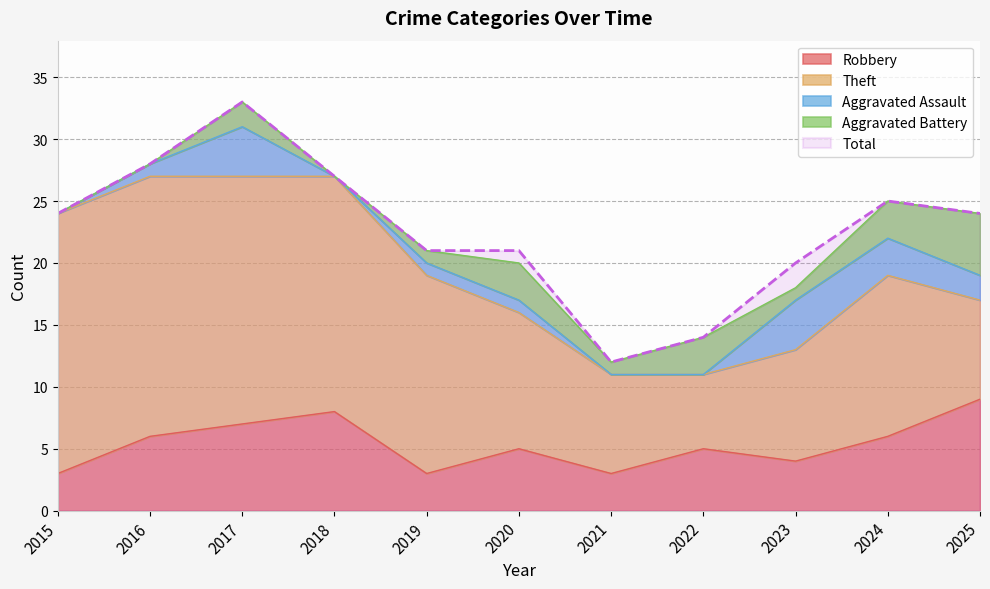

Reading left to right, what are all the values shown in this chart?

Robbery: 2015=3	2016=6	2017=7	2018=8	2019=3	2020=5	2021=3	2022=5	2023=4	2024=6	2025=9
Theft: 2015=21	2016=21	2017=20	2018=19	2019=16	2020=11	2021=8	2022=6	2023=9	2024=13	2025=8
Aggravated Assault: 2015=0	2016=1	2017=4	2018=0	2019=1	2020=1	2021=0	2022=0	2023=4	2024=3	2025=2
Aggravated Battery: 2015=0	2016=0	2017=2	2018=0	2019=1	2020=3	2021=1	2022=3	2023=1	2024=3	2025=5
Total: 2015=24	2016=28	2017=33	2018=27	2019=21	2020=21	2021=12	2022=14	2023=20	2024=25	2025=24